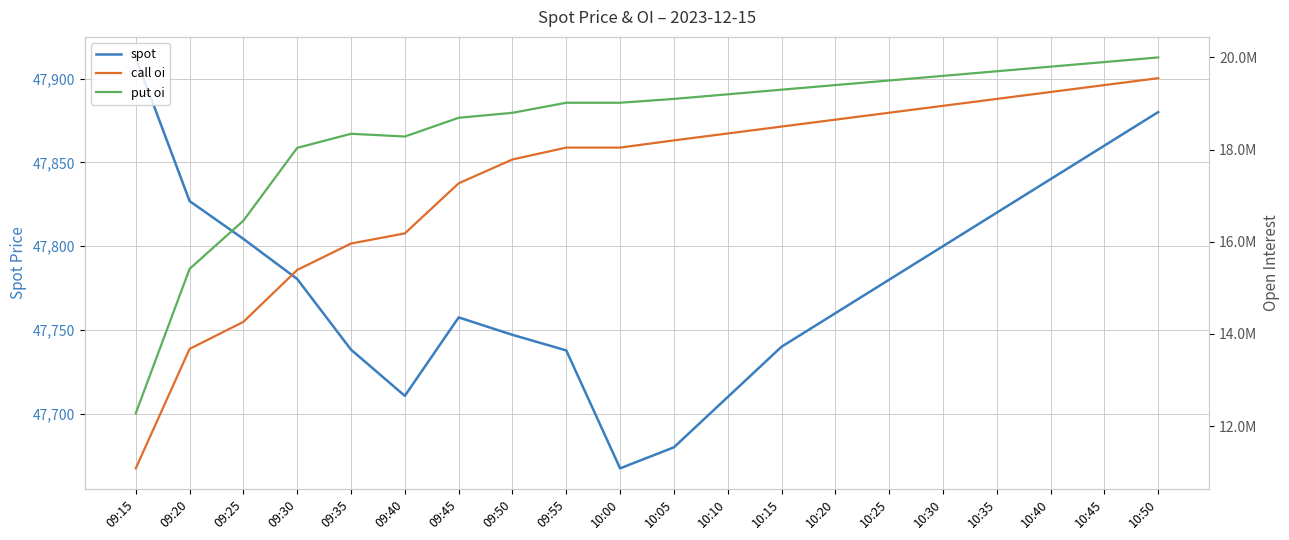

Does the chart display data point markers on the line(s)?

No